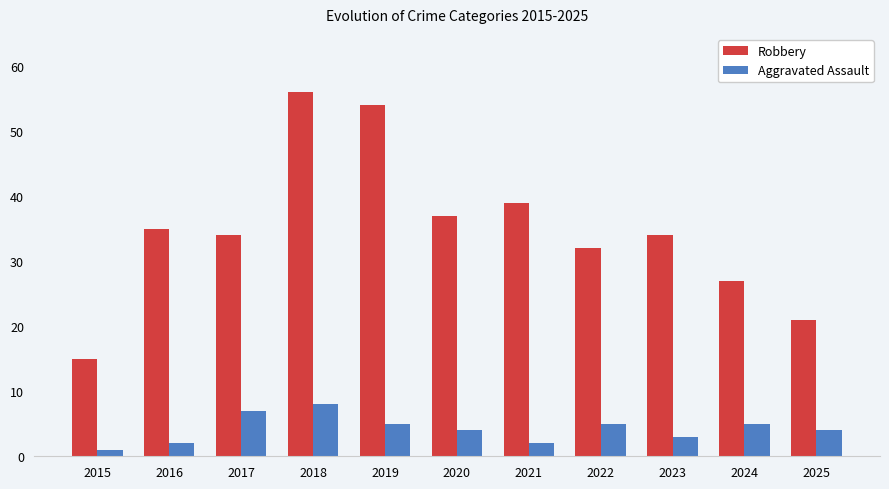

At which label does Aggravated Assault first exceed 4?

2017